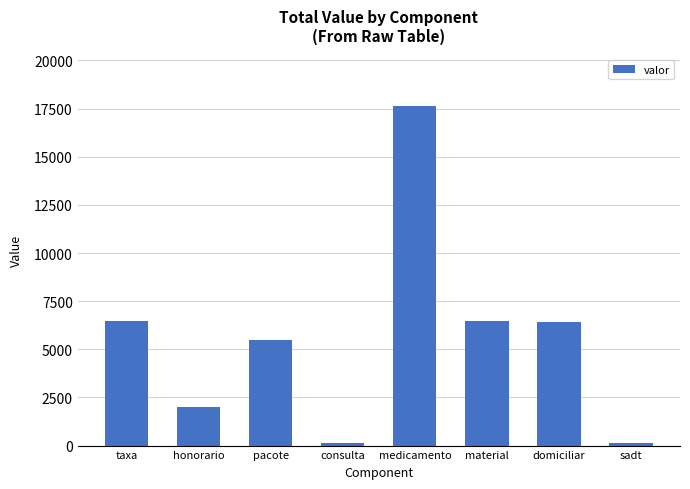

True or false: the data shows 6414.5 at domiciliar.

True